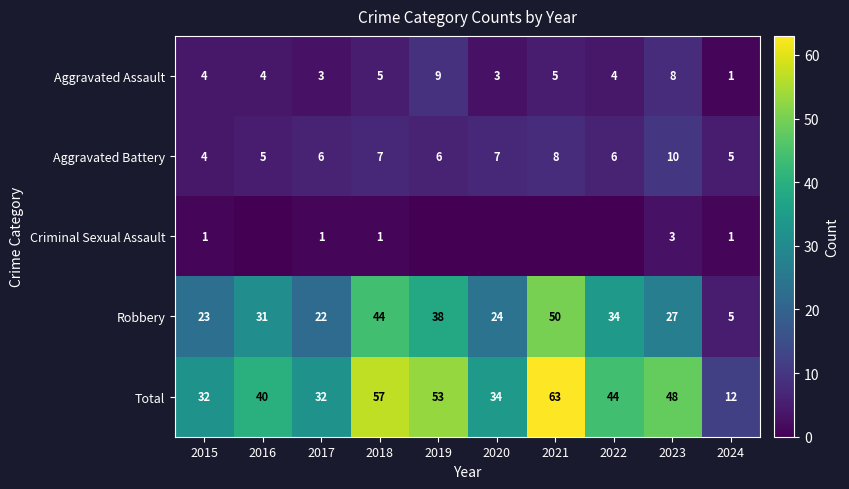

Is it true that Robbery equals 23 at 2015?

True